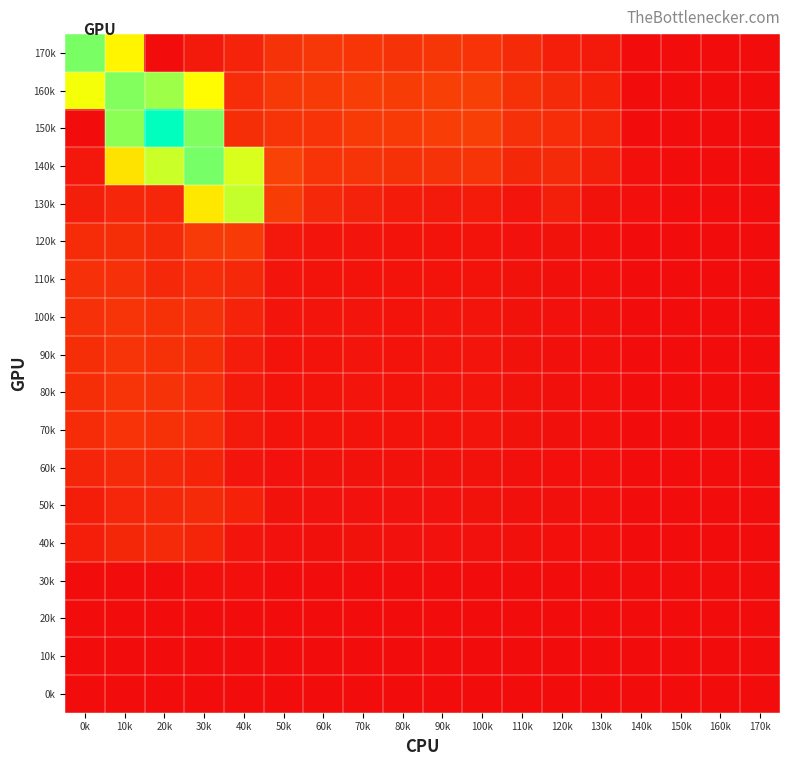

Which has a higher value, 40k or 50k?

50k